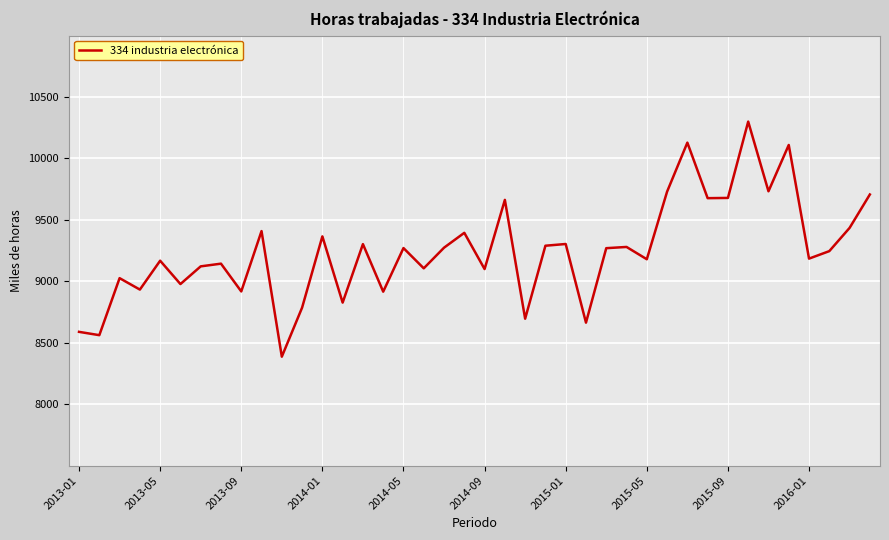

What is the smallest value displayed?

8387